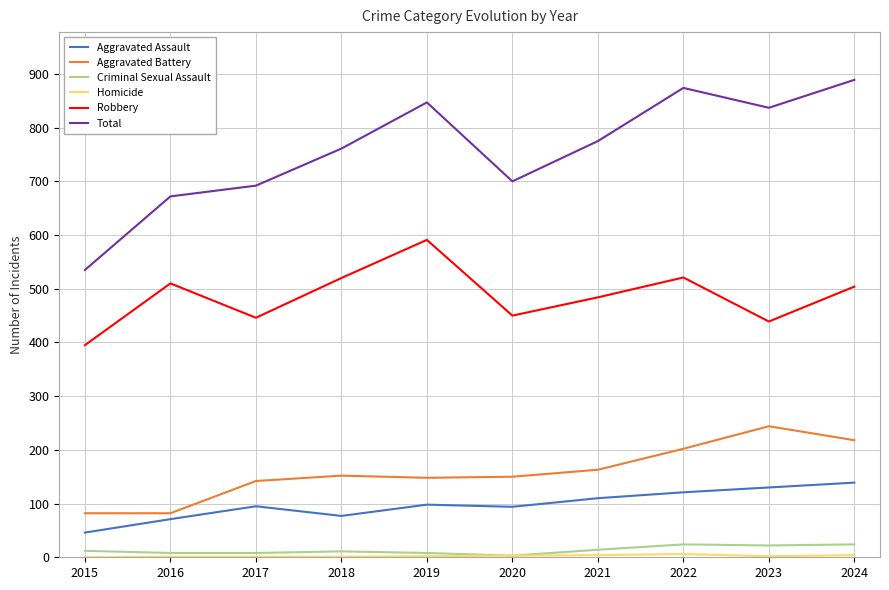

Which series has the largest total across all categories?

Total